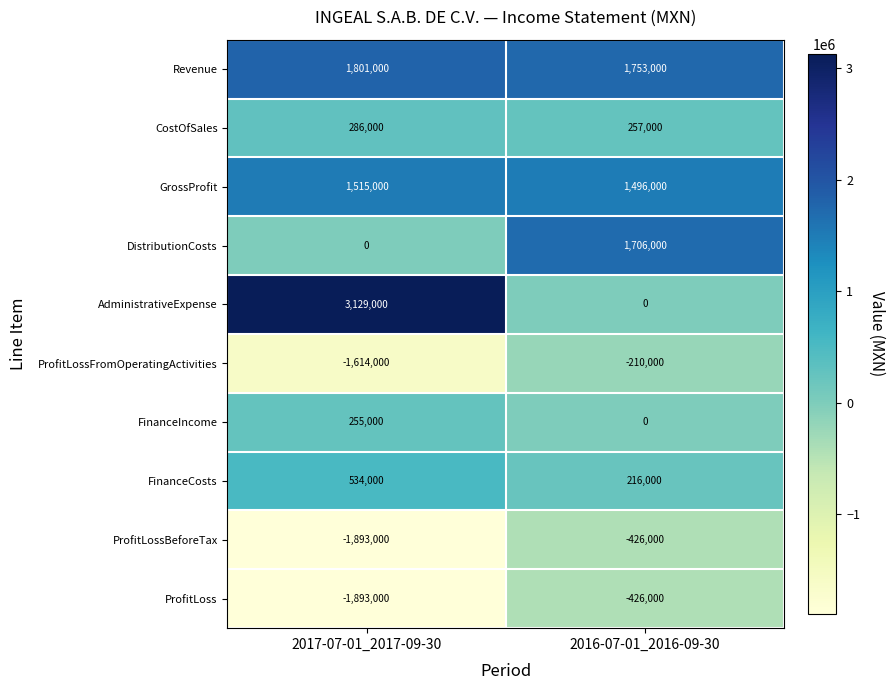

Which series has the largest total across all categories?

Revenue